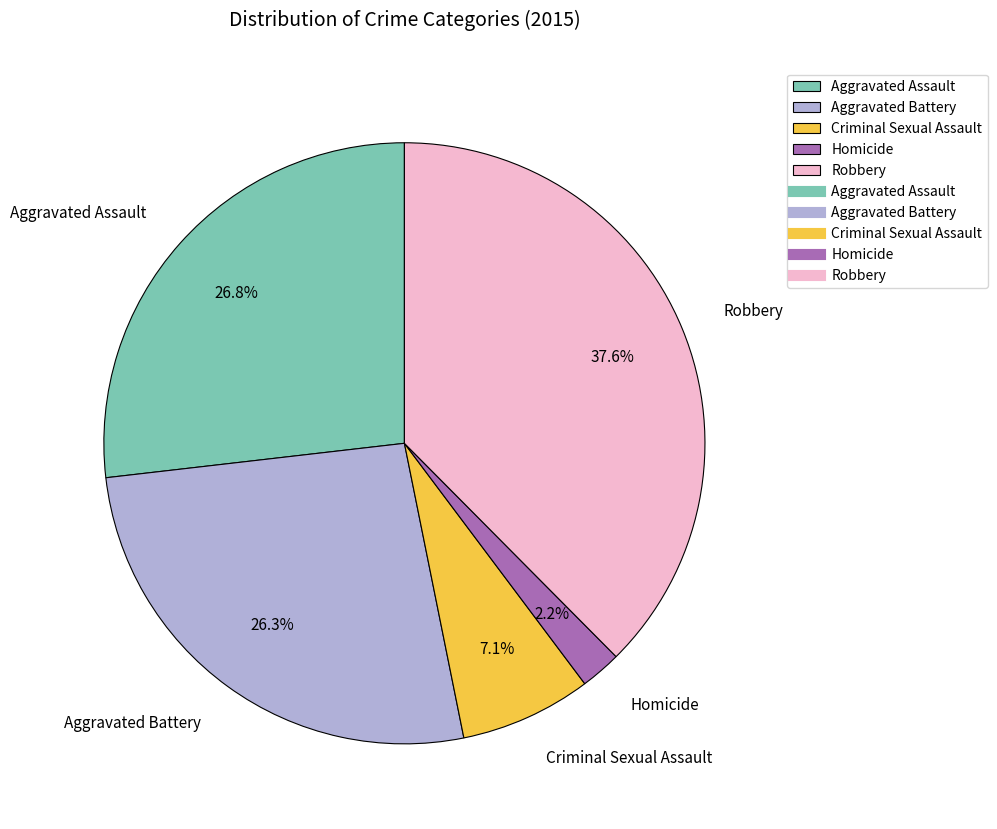

Count the number of slices in the pie.

5